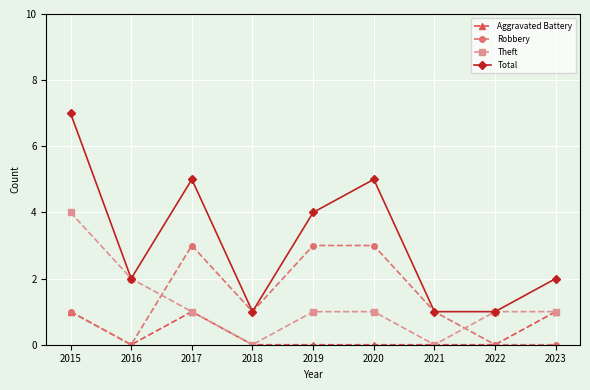

Is the value of Aggravated Battery at 2022 greater than the value of Theft at 2015?

No